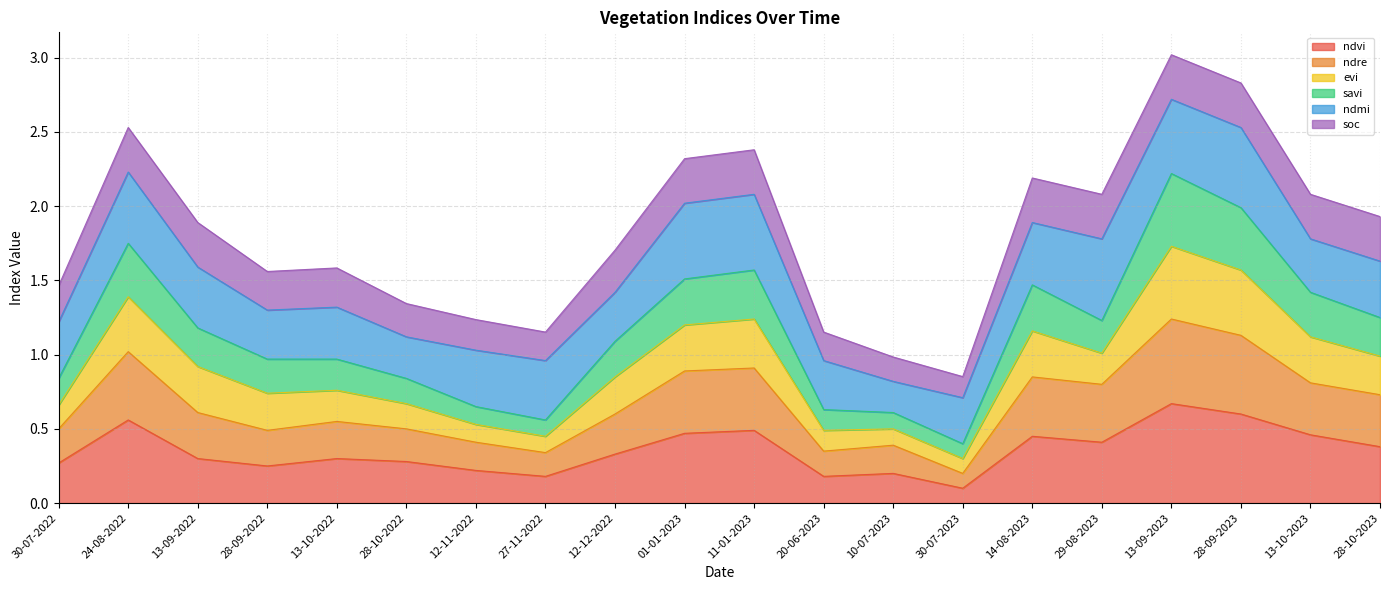

Does the chart display data point markers on the line(s)?

No